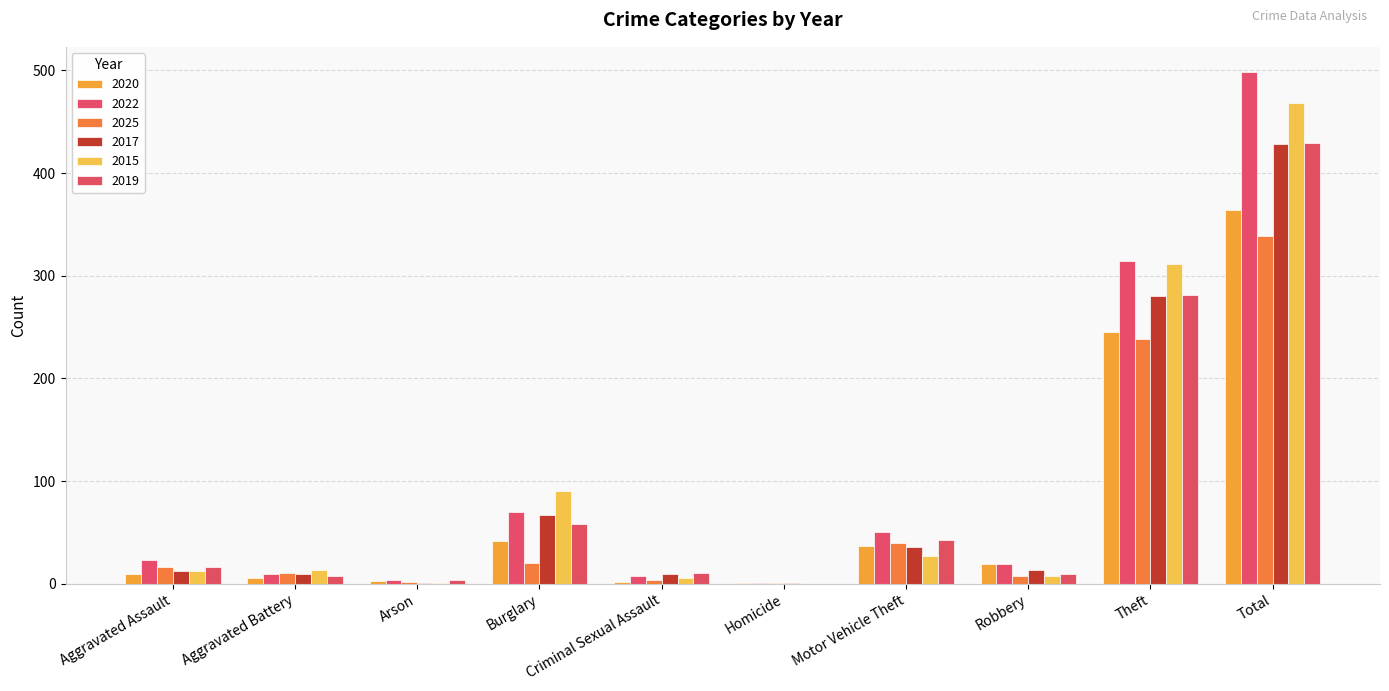

Is the value of 2025 at Theft greater than the value of 2019 at Criminal Sexual Assault?

Yes